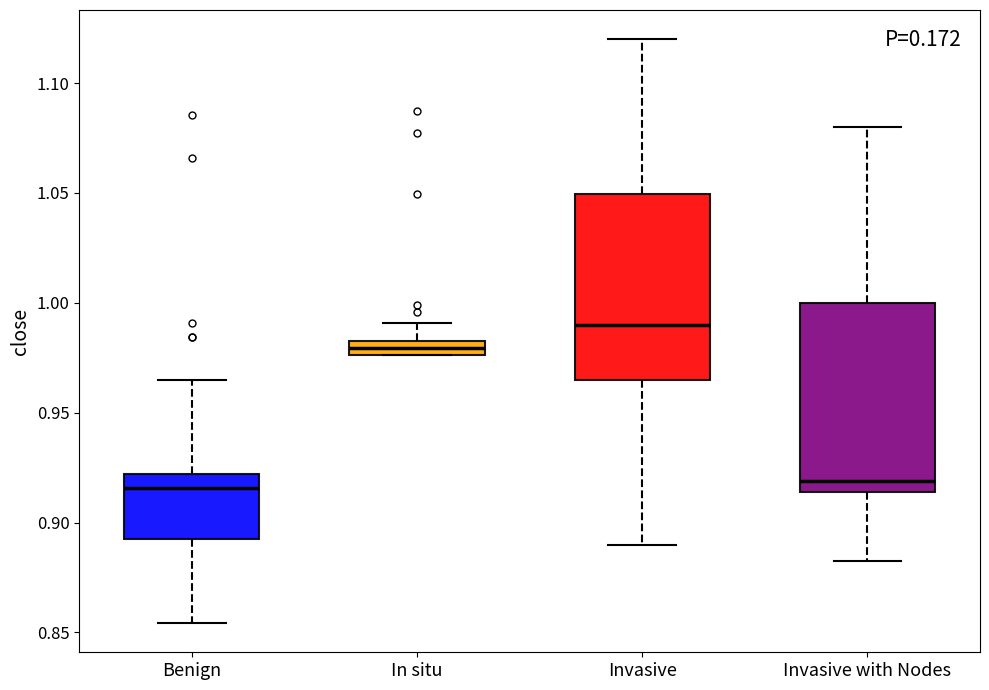

Which box's median line is the highest?

Invasive